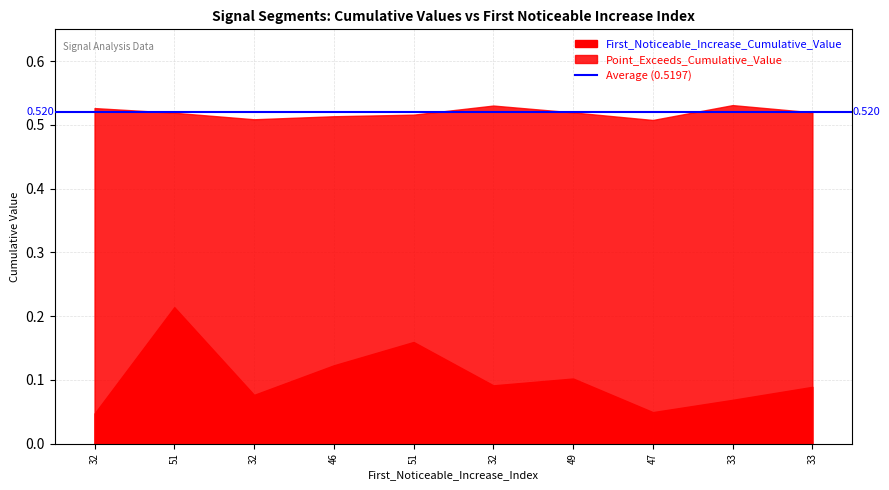

Which series has the largest total across all categories?

Point_Exceeds_Cumulative_Value